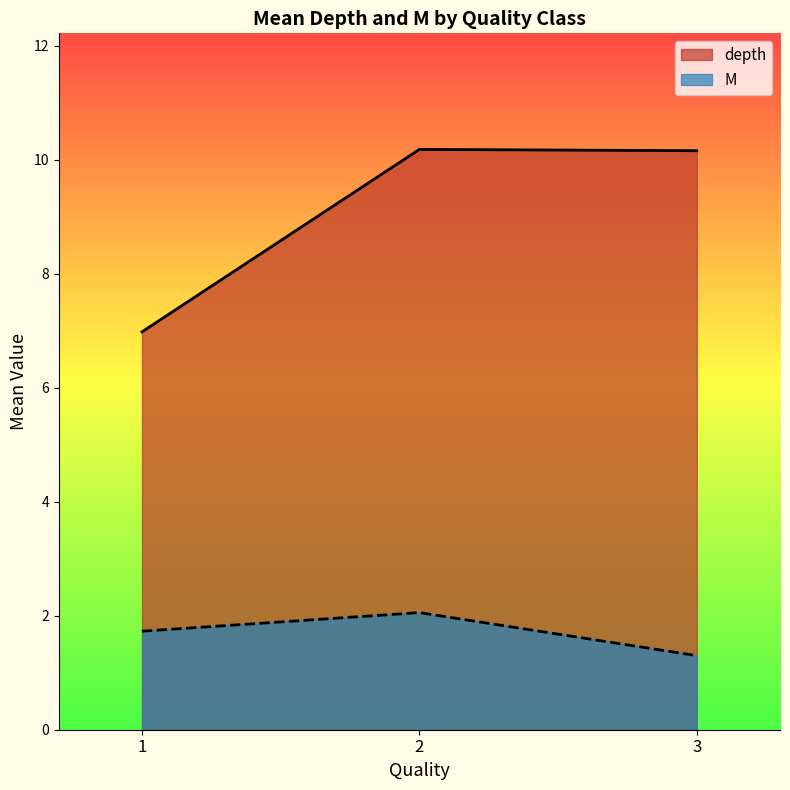

How many series are shown in this chart?

2